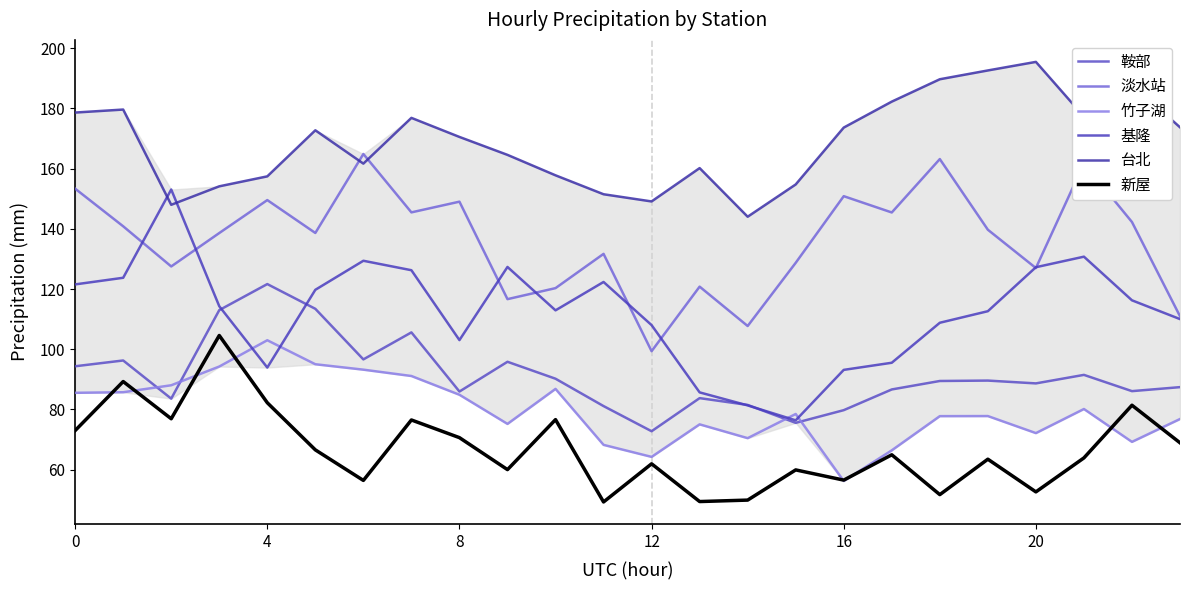

How many lines are shown in the chart?

6